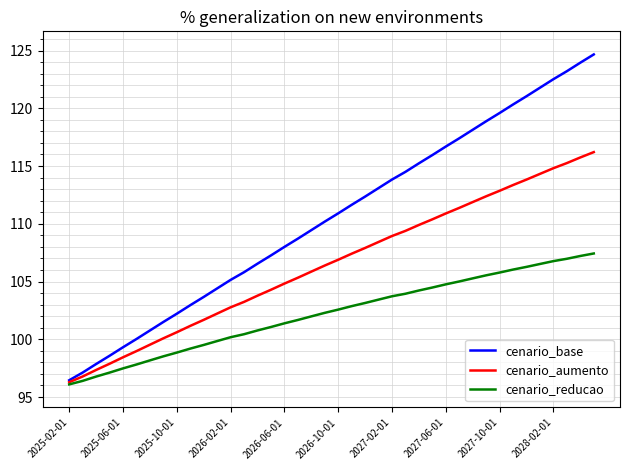

Reading left to right, transcribe all the data shown in this chart.

cenario_base: 96.5	97.1	97.9	98.6	99.3	100.0	100.8	101.5	102.2	103.0	103.7	104.4	105.1	105.8	106.5	107.3	108.0	108.7	109.4	110.2	110.9	111.6	112.4	113.1	113.8	114.5	115.2	115.9	116.7	117.4	118.1	118.9	119.6	120.3	121.0	121.8	122.5	123.2	123.9	124.7
cenario_aumento: 96.3	96.8	97.3	97.9	98.4	99.0	99.5	100.1	100.6	101.2	101.7	102.2	102.8	103.2	103.8	104.3	104.8	105.3	105.9	106.4	106.9	107.4	107.9	108.4	108.9	109.4	109.9	110.4	110.9	111.4	111.9	112.4	112.9	113.4	113.8	114.3	114.8	115.3	115.7	116.2
cenario_reducao: 96.1	96.4	96.8	97.1	97.5	97.8	98.2	98.5	98.8	99.2	99.5	99.8	100.2	100.4	100.8	101.1	101.4	101.7	102.0	102.3	102.6	102.9	103.1	103.4	103.7	103.9	104.2	104.5	104.8	105.0	105.3	105.5	105.8	106.0	106.3	106.5	106.8	107.0	107.2	107.4